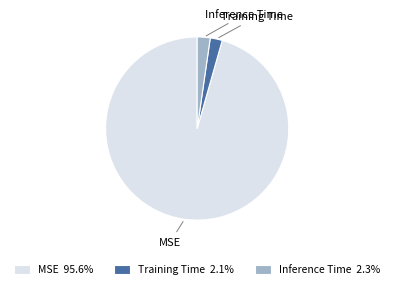

How many segments does this pie chart have?

3